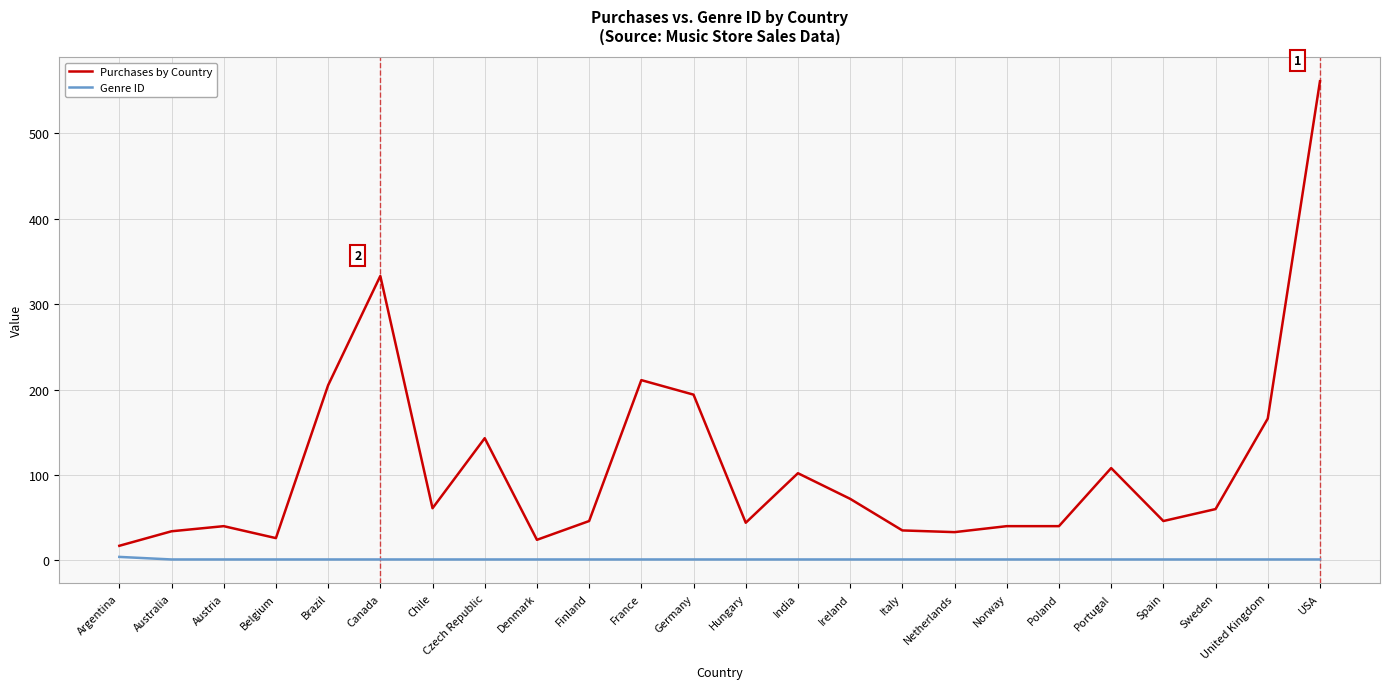

At which label is Purchases by Country closest to 289?

Canada